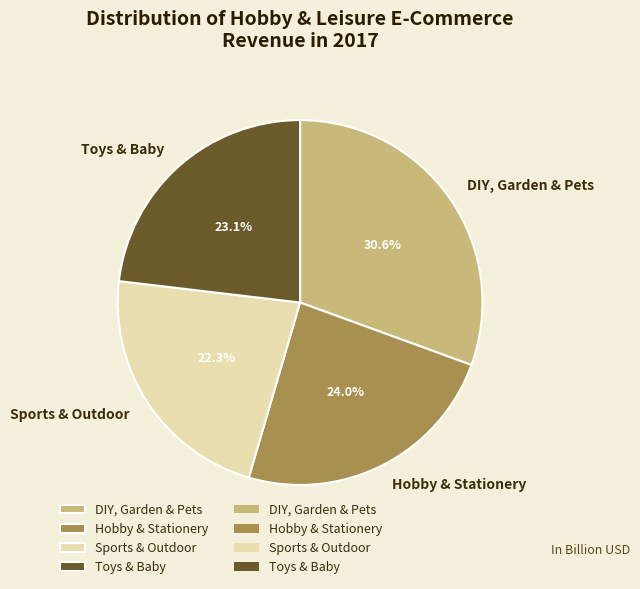

To the nearest percent, what is the difference between the largest and smallest slice percentages?

8%